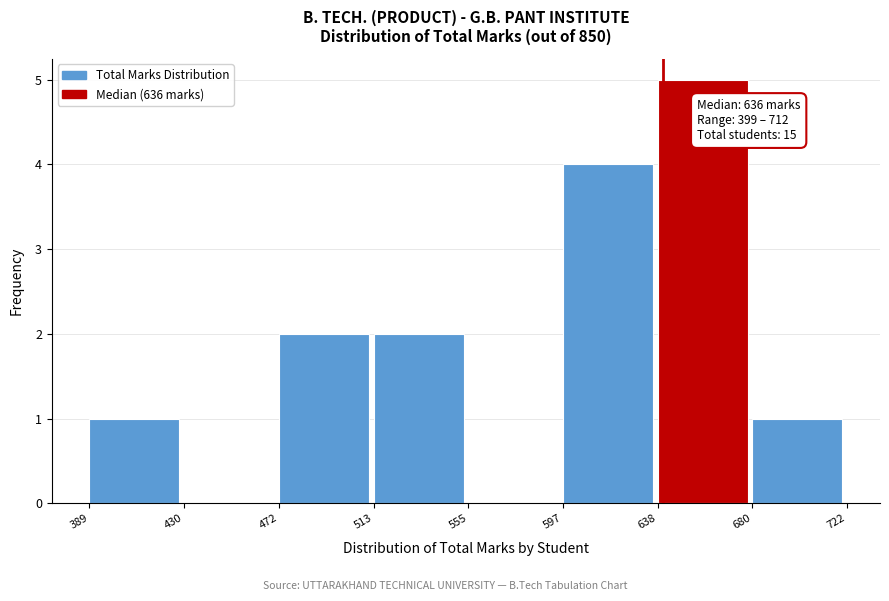

Which range on the x-axis has the tallest bar?

638 to 680